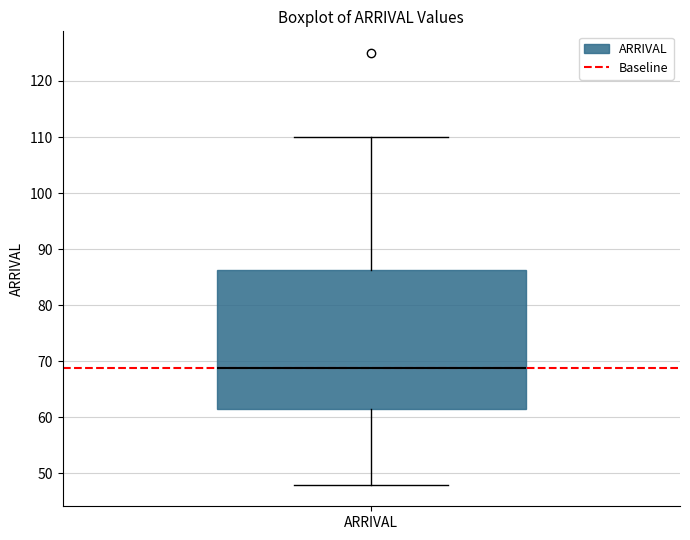

Read this box plot against the y-axis: the position of the median line, the range covered by the box, and the ends of both whiskers. The values are not printed on the chart, so give them approximately, as read against the axis.

median 69, box 62 to 86, whiskers 48 to 110